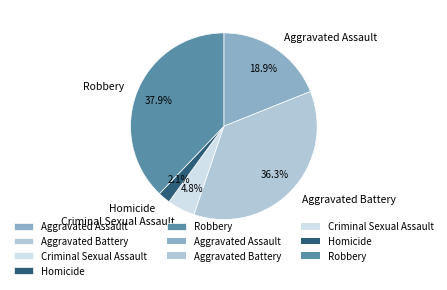

To the nearest percent, what percentage of the pie is Aggravated Assault?

19%